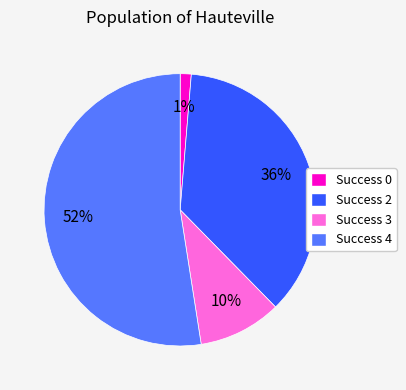

To the nearest percent, what portion does Success 3 represent?

10%